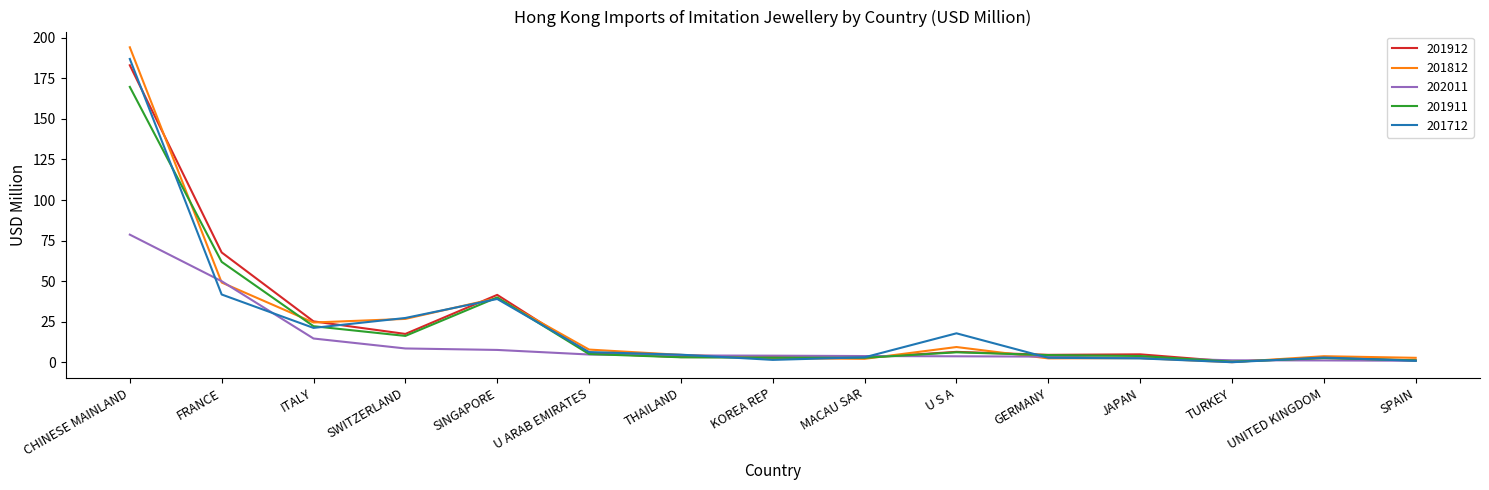

Where does the 202011 series first go above 4?

CHINESE MAINLAND